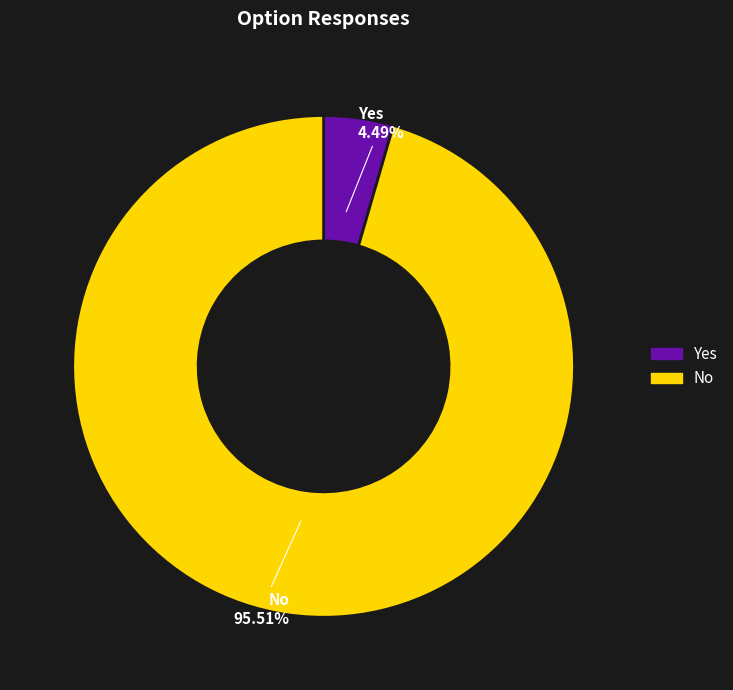

Count the number of slices in the pie.

2